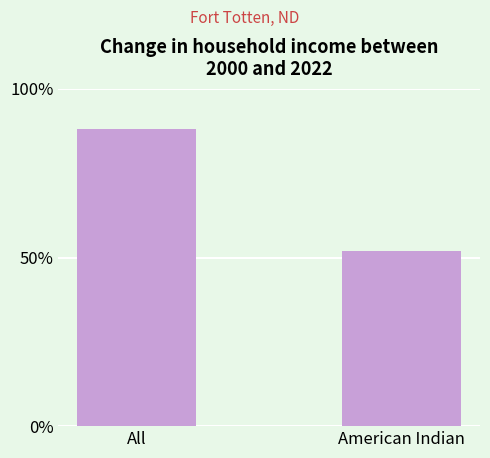

Does the chart contain any negative values?

No